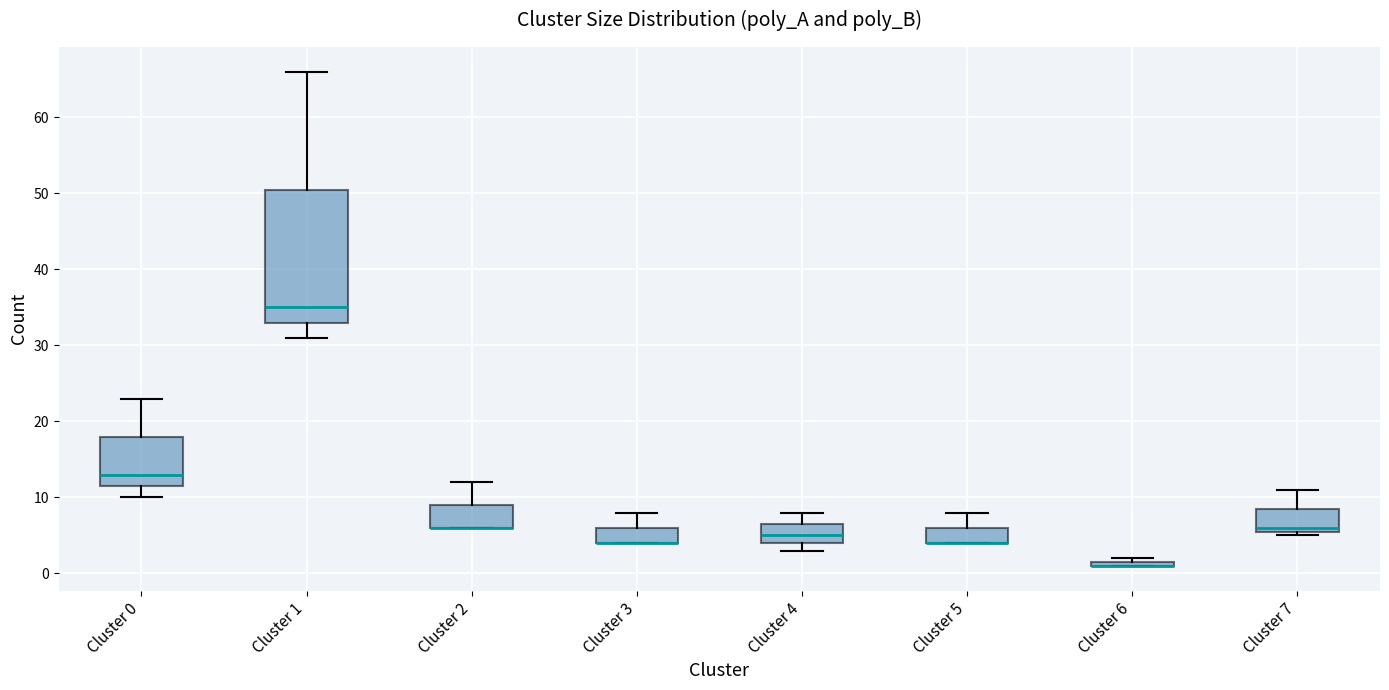

Which box is the tallest, from its lower edge to its upper edge?

Cluster 1